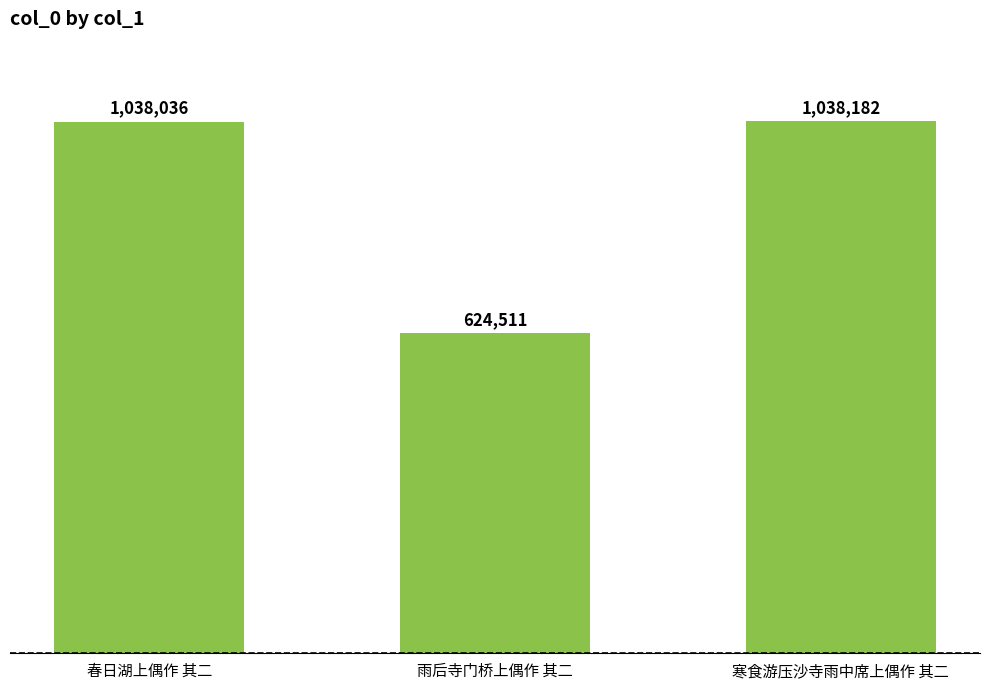

Are the bars horizontal?

No